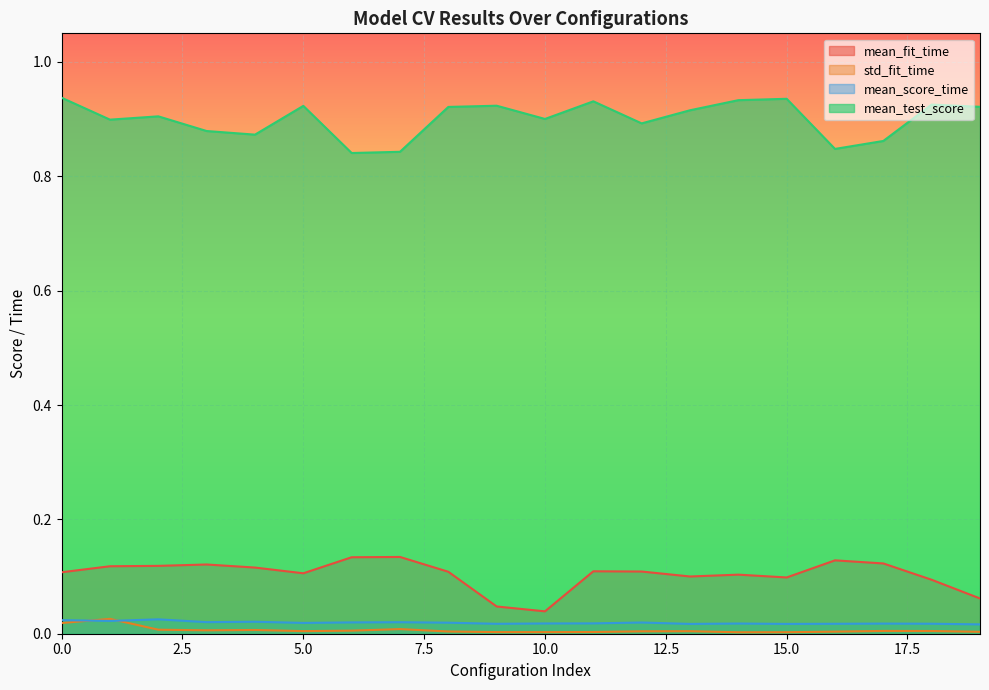

At which category does mean_test_score reach its first local valley?

1